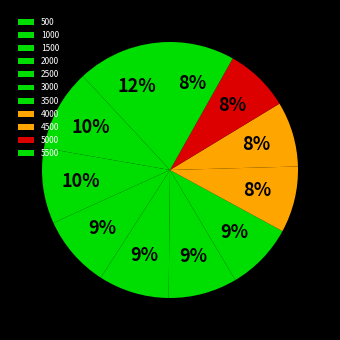

Is 5000 the majority of the pie?

No